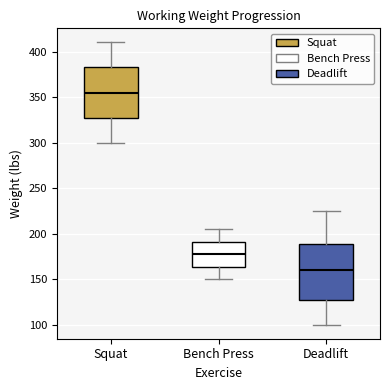

Where is the lower edge of the box for Bench Press on the y-axis? The values are not printed on the chart, so give them approximately, as read against the axis.

165